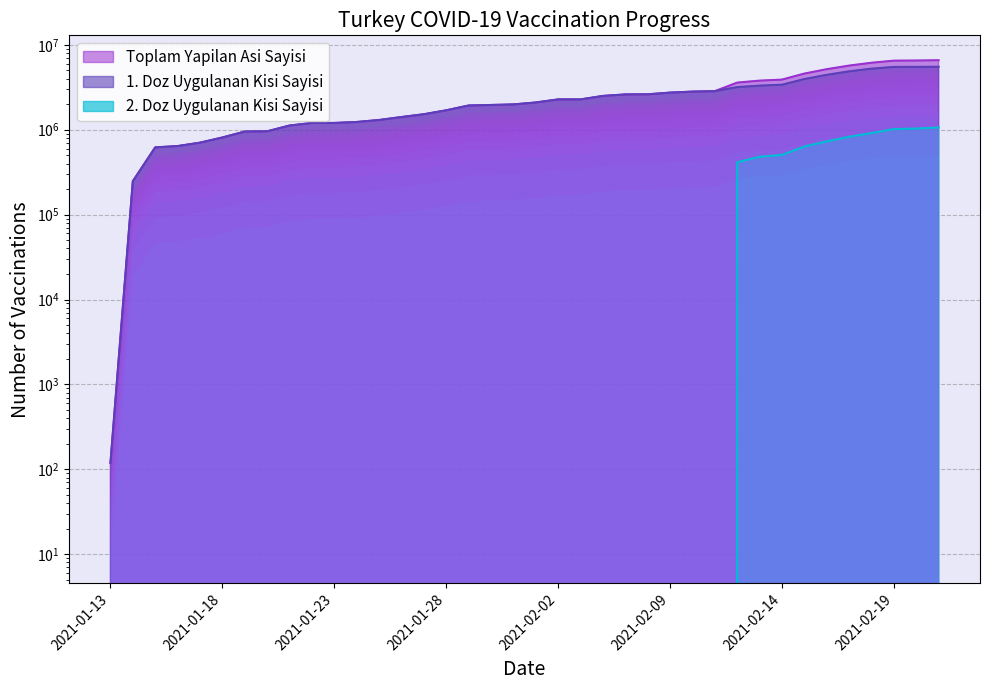

At which label does Toplam Yapilan Asi Sayisi first exceed 2093623?

2021-02-02